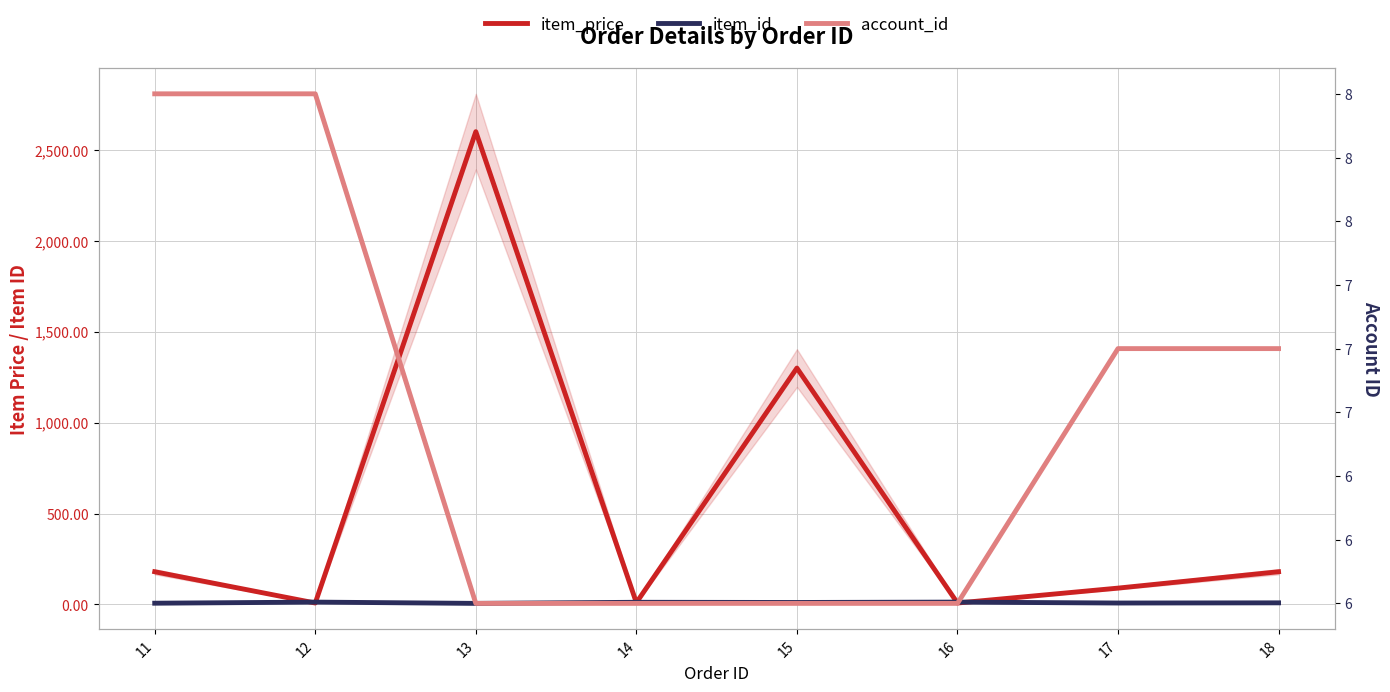

Is the value of item_price at 15 greater than the value of item_id at 16?

Yes